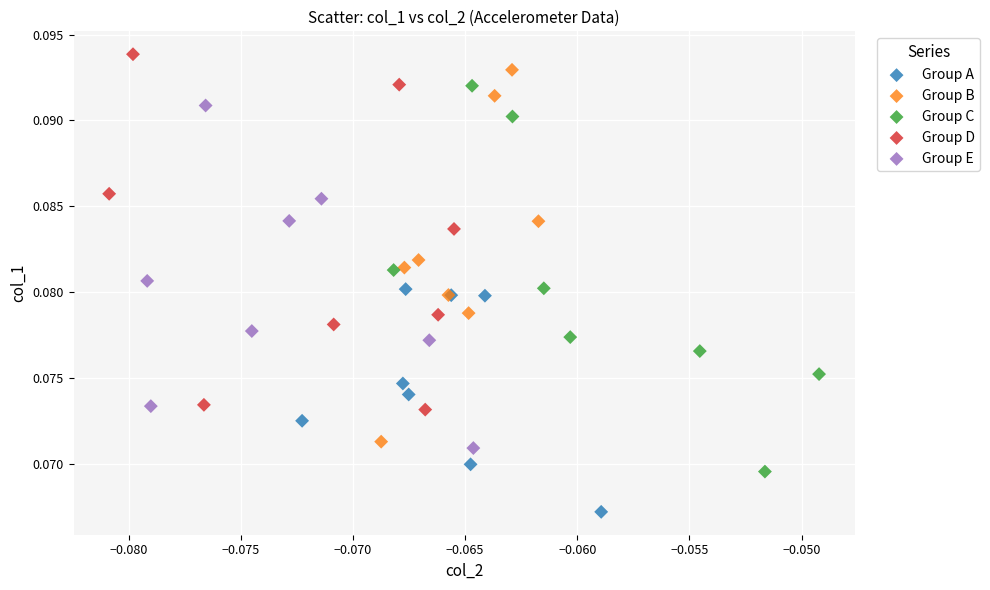

Which series reaches the minimum Y coordinate?

Group A